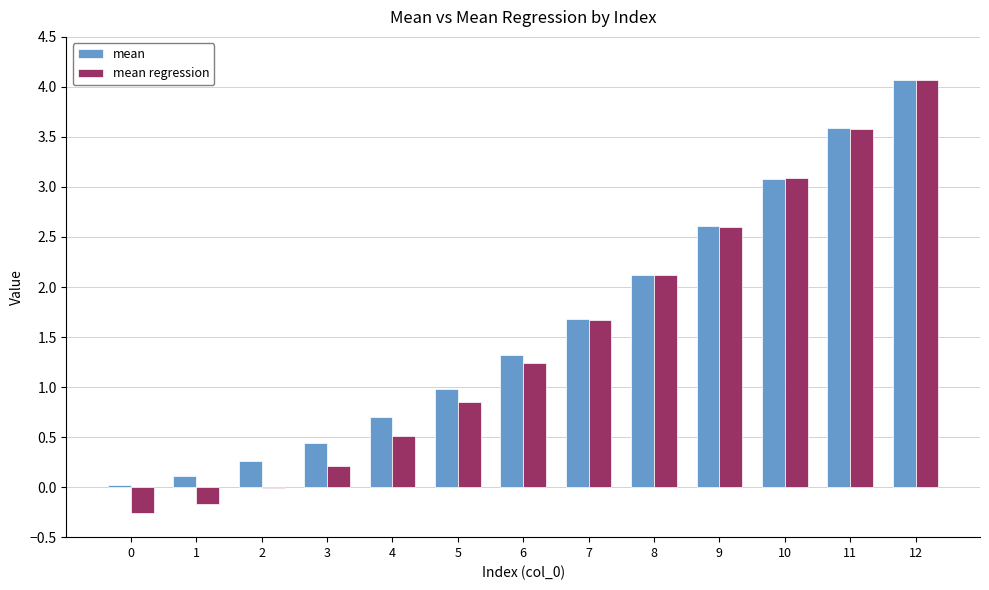

How many distinct data groups are displayed?

2